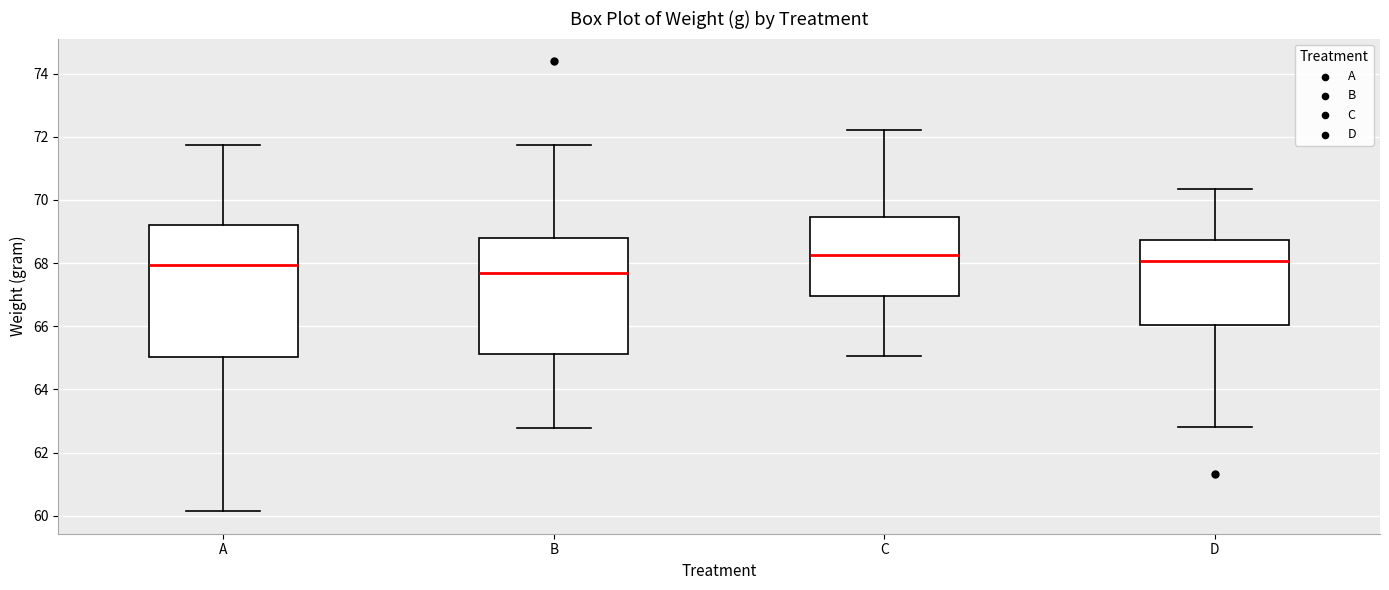

Reading left to right, transcribe this box plot: for each box, give where its median line is, the range the box spans, and where its two whiskers end, as read against the y-axis. The values are not printed on the chart, so give them approximately, as read against the axis.

A: median 68.0, box 65.0 to 69.2, whiskers 60.2 to 71.8
B: median 67.6, box 65.2 to 68.8, whiskers 62.8 to 71.8
C: median 68.2, box 67.0 to 69.4, whiskers 65.0 to 72.2
D: median 68.0, box 66.0 to 68.8, whiskers 62.8 to 70.4